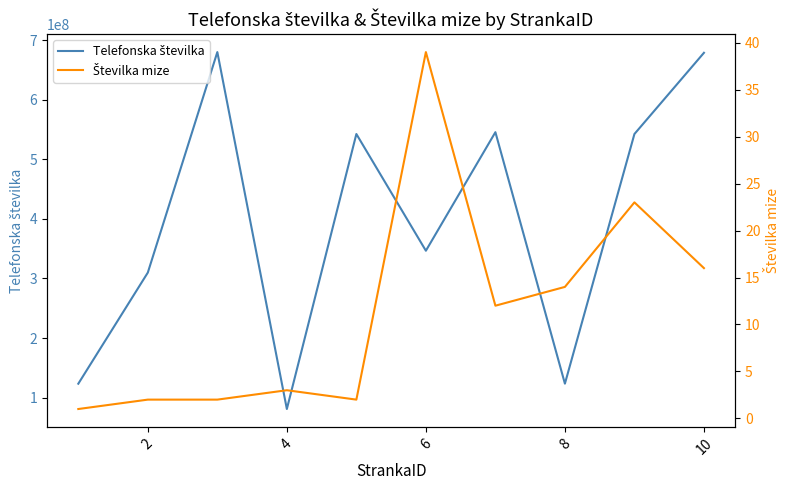

True or false: Telefonska številka and Številka mize cross at least once.

False